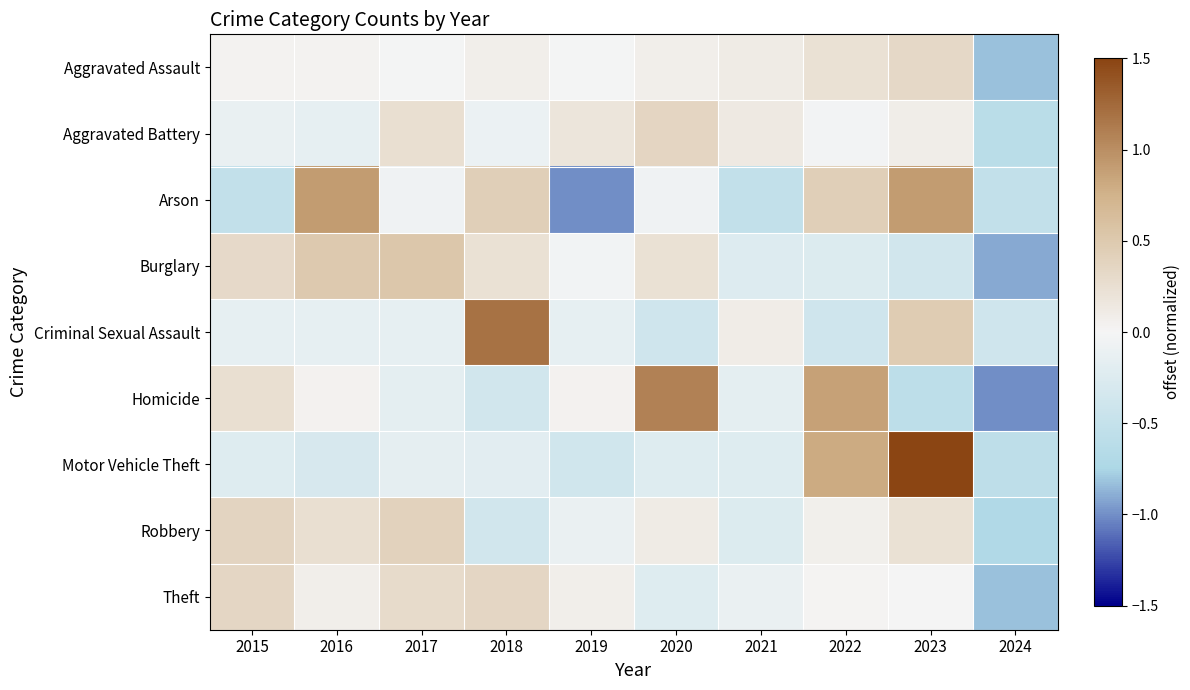

What is the difference between the highest and lowest values at 2015?

0.9